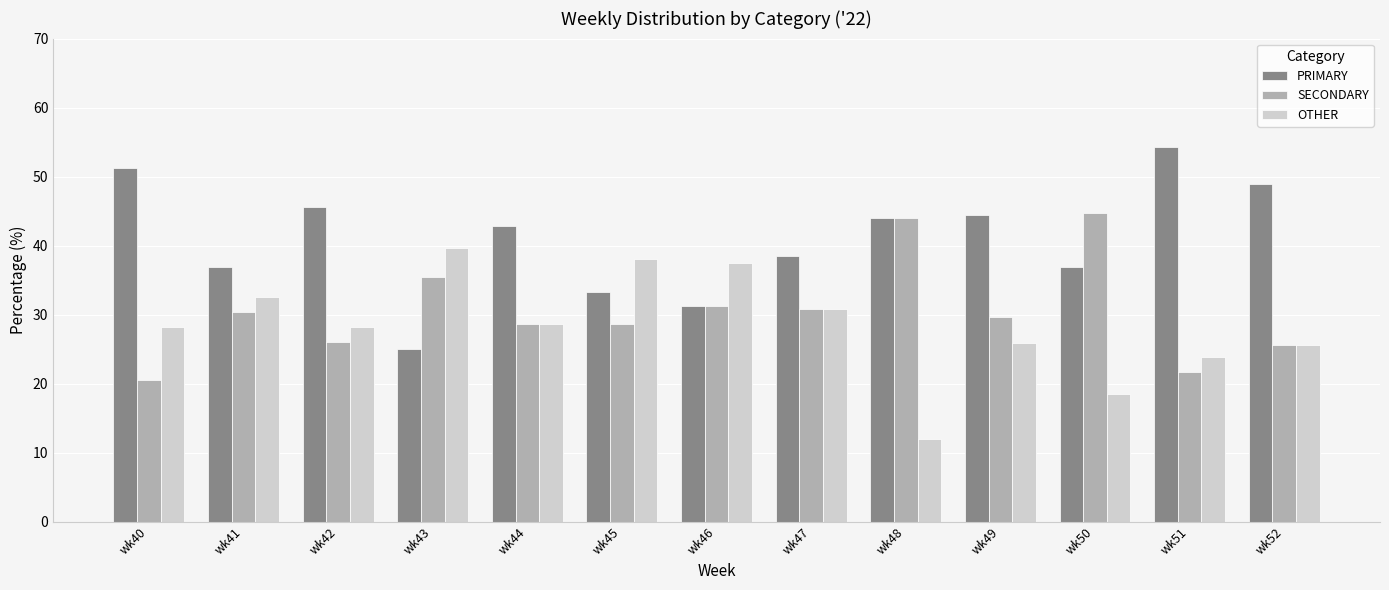

True or false: PRIMARY has a value of 60.9 at wk50.

False